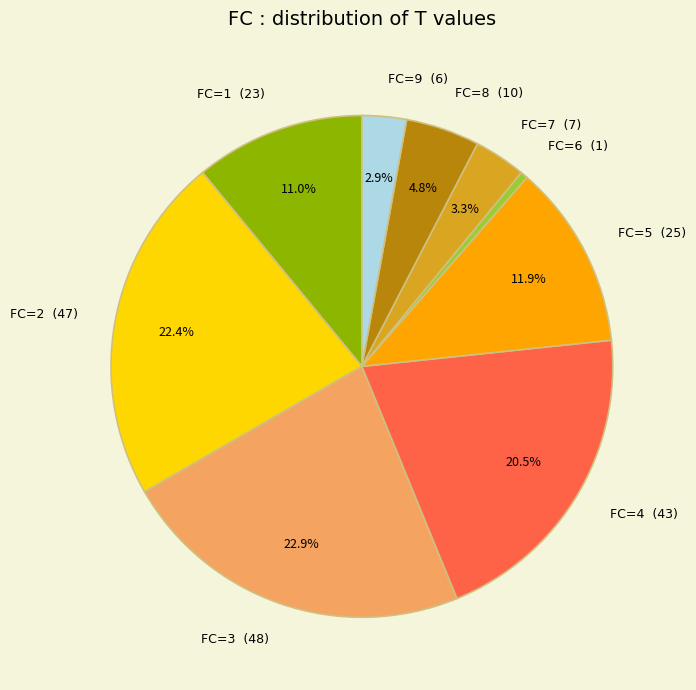

Which has a higher value, FC=8 (10) or FC=9 (6)?

FC=8 (10)